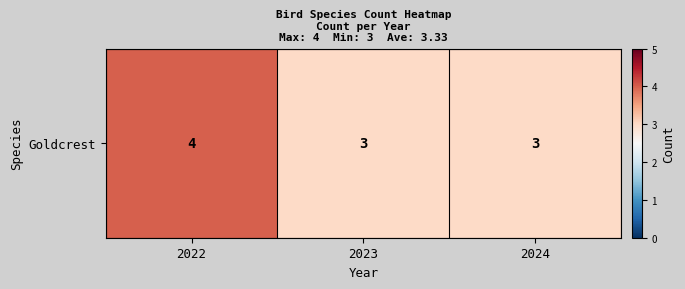

Which has a higher value, 2022 or 2024?

2022